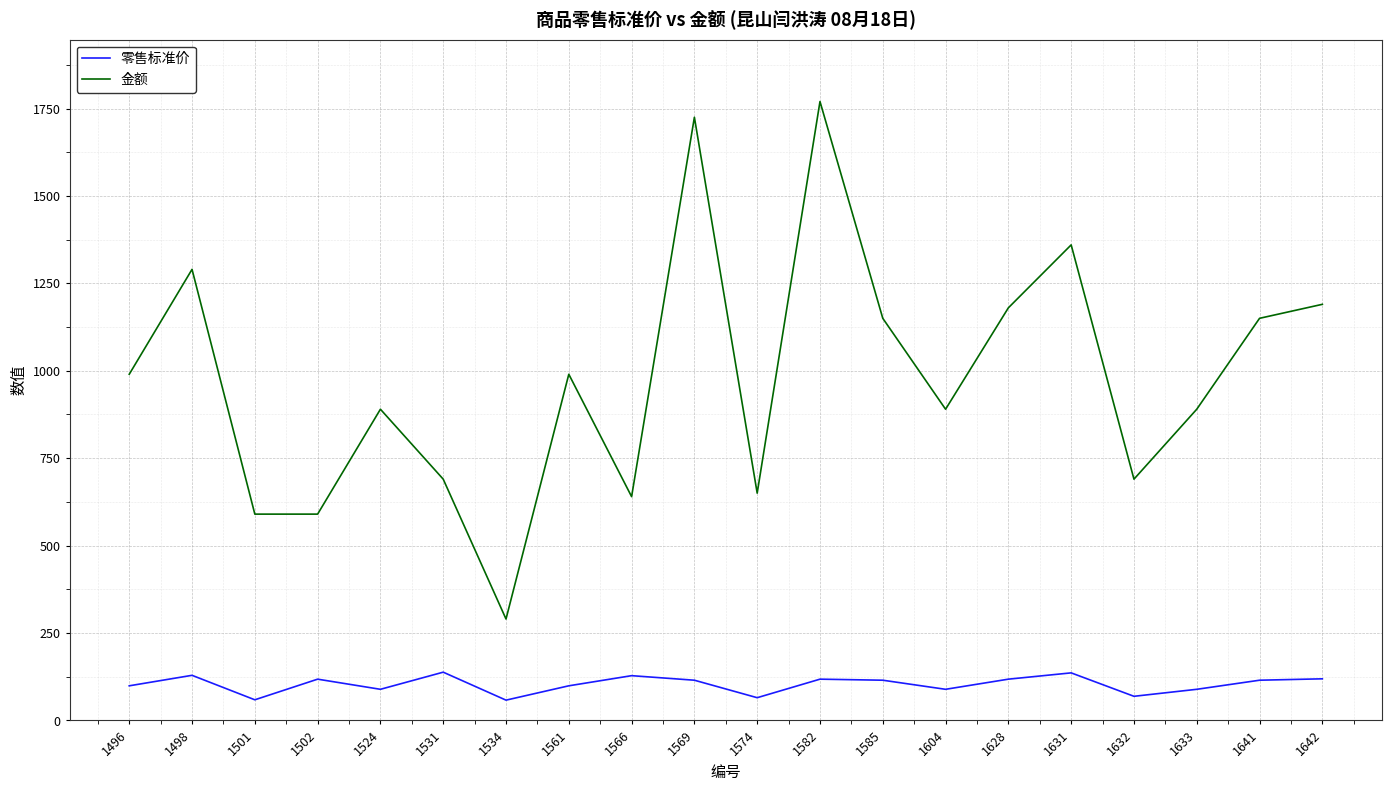

What is the highest value of the 零售标准价 series?

138